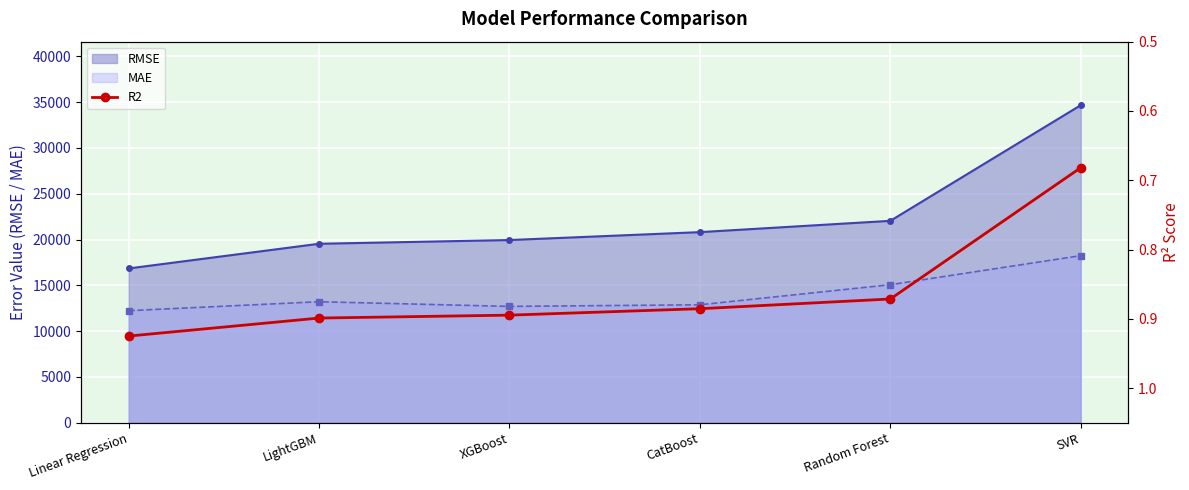

What is the value of the MAE point at the 4th from the left?

12876.5